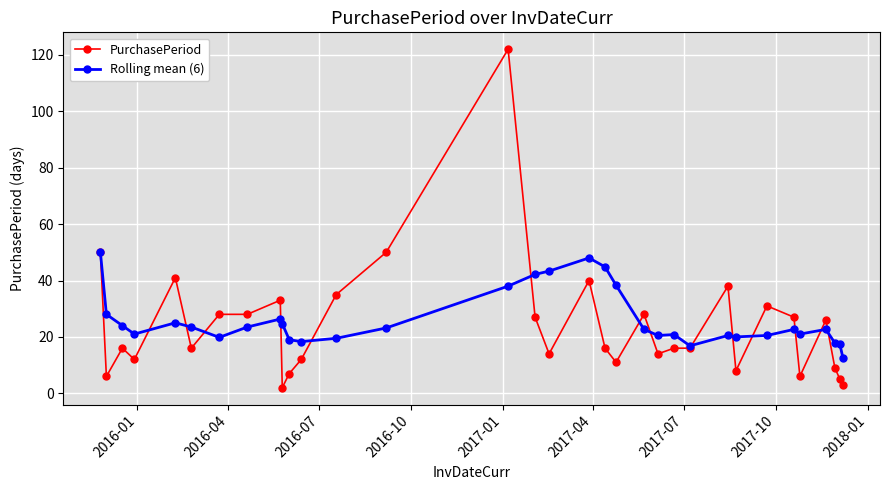

List the series in order of their peak value, lowest first.

Rolling mean (6), PurchasePeriod